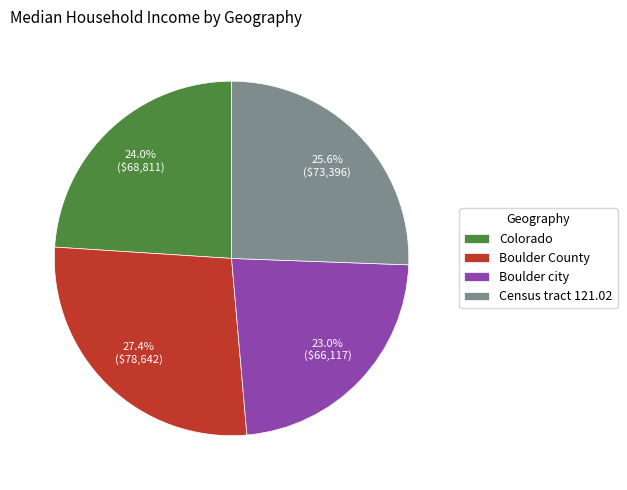

Rank the categories by value from lowest to highest.

Boulder city, Colorado, Census tract 121.02, Boulder County